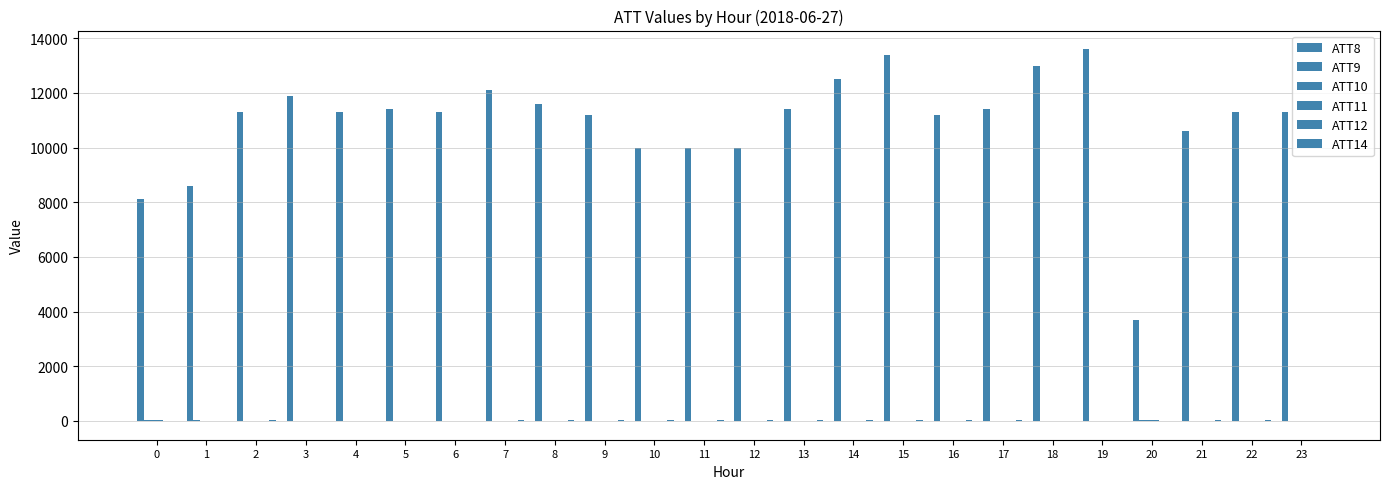

Does the chart contain stacked bars?

No